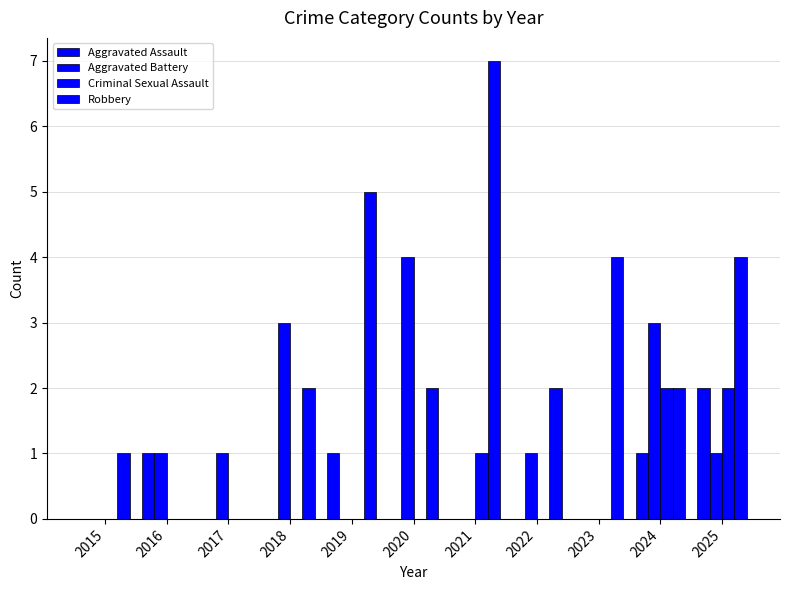

What is the difference between the Aggravated Battery values at 2018 and 2020?

1